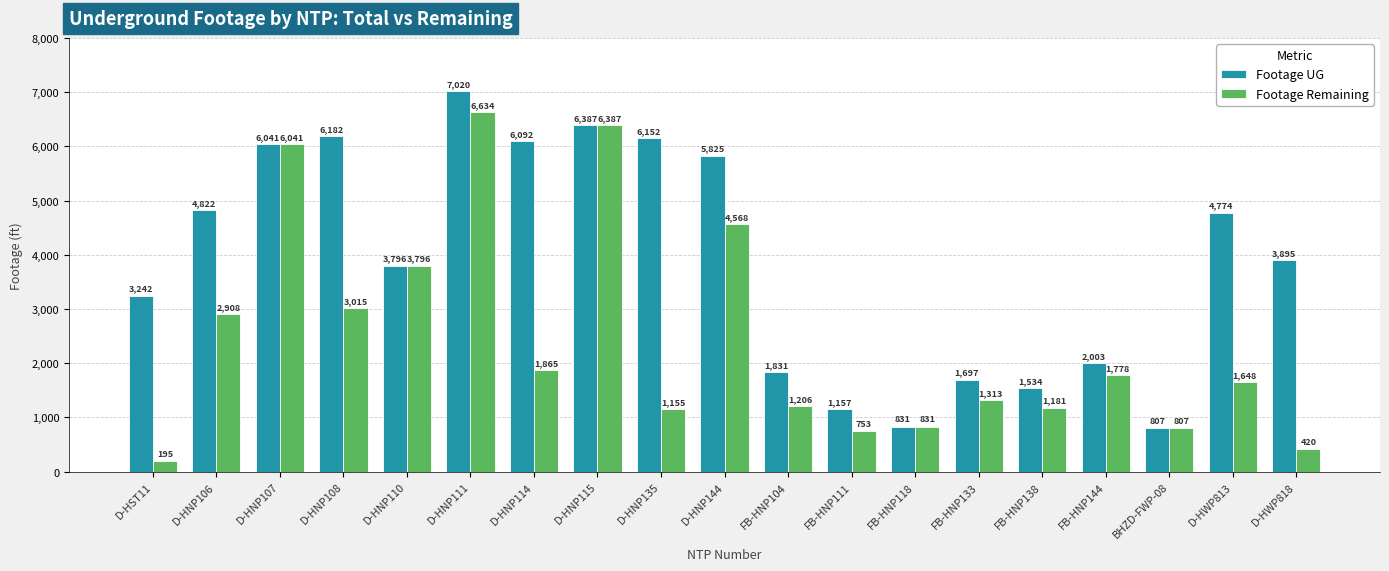

What is the sum of the Footage Remaining values at FB-HNP104 and FB-HNP144?

2984